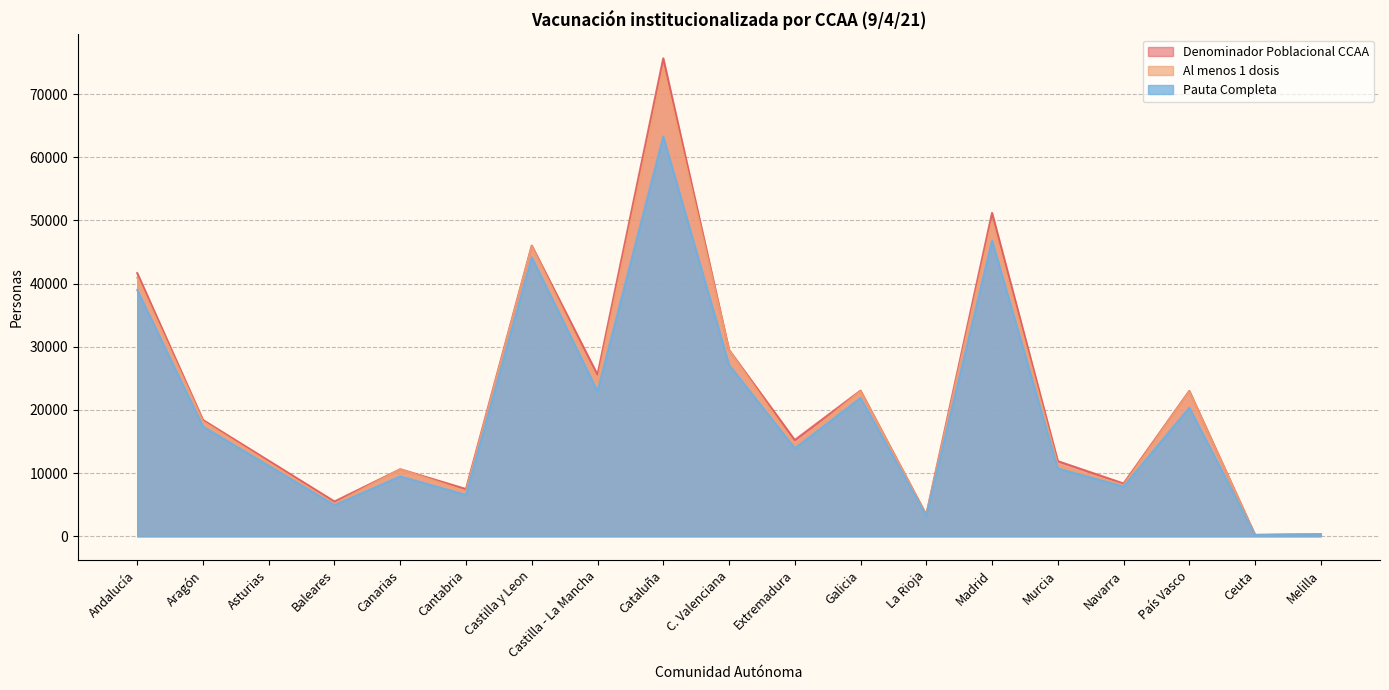

At which category does Al menos 1 dosis reach its first local peak?

Canarias